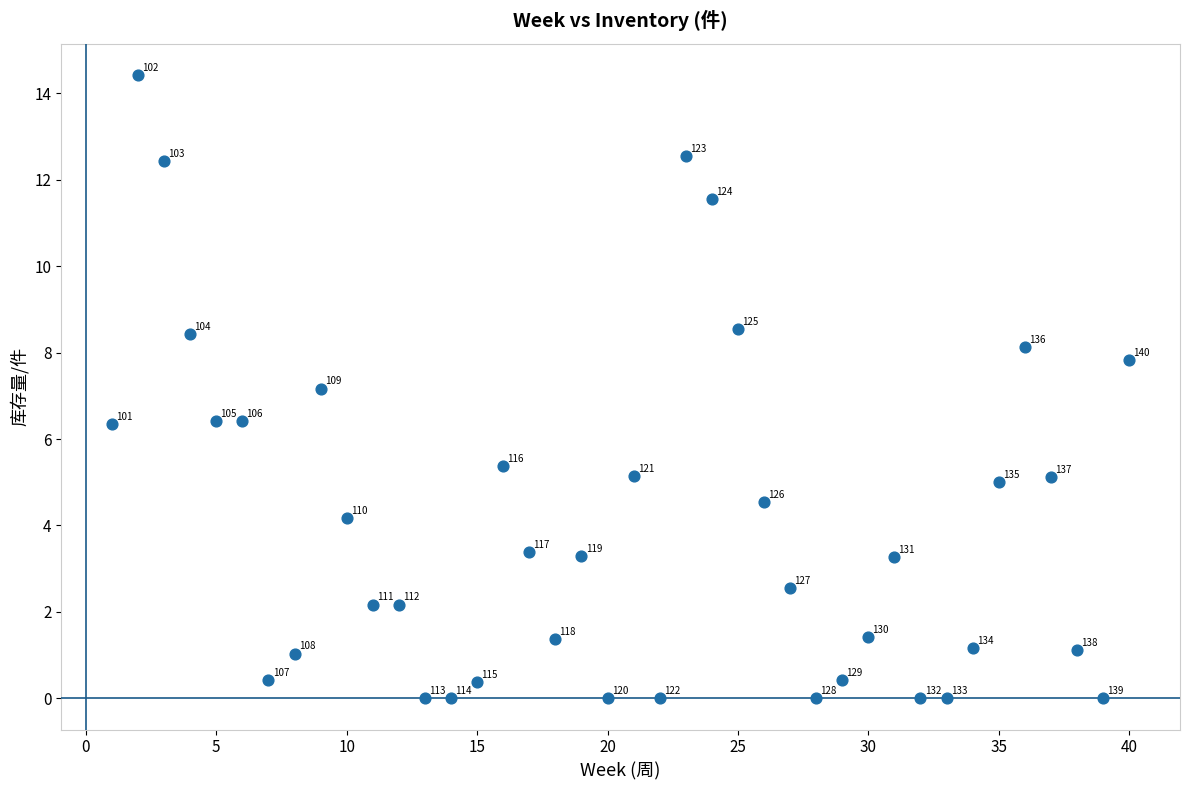

What Y value in the scatter plot is closest to 7?

7.2